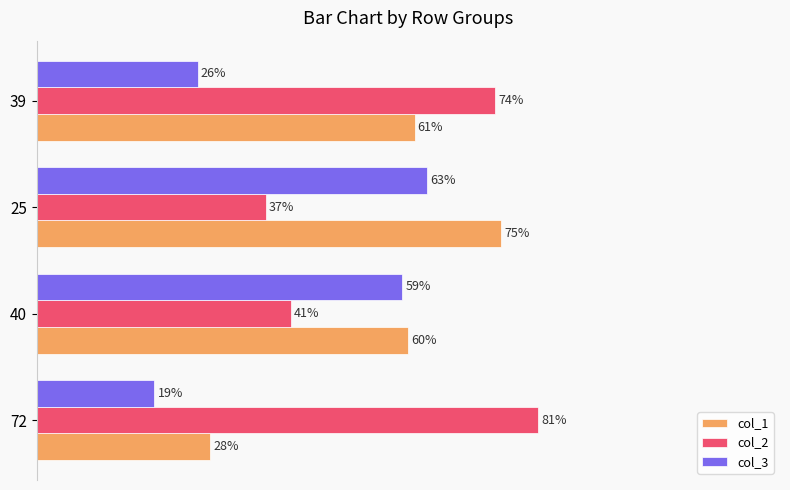

Which series has the largest total across all categories?

col_2